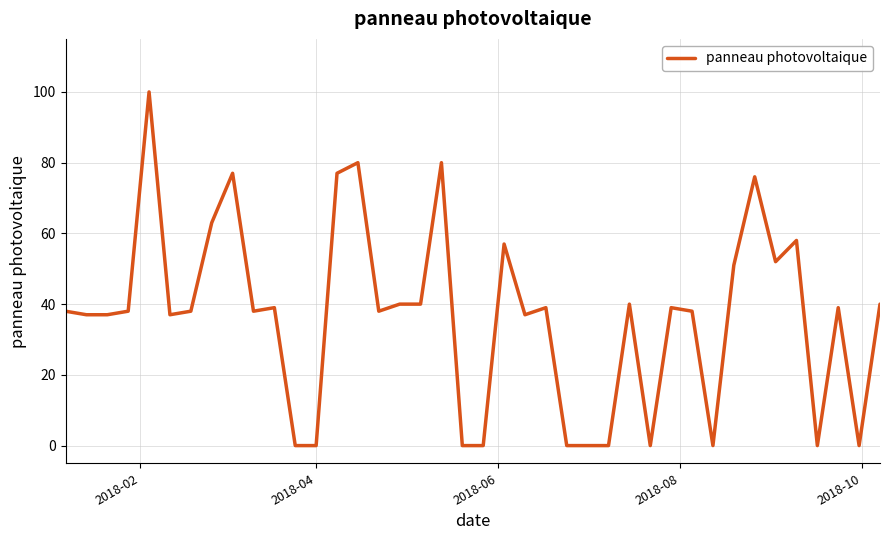

What is the greatest value displayed?

100